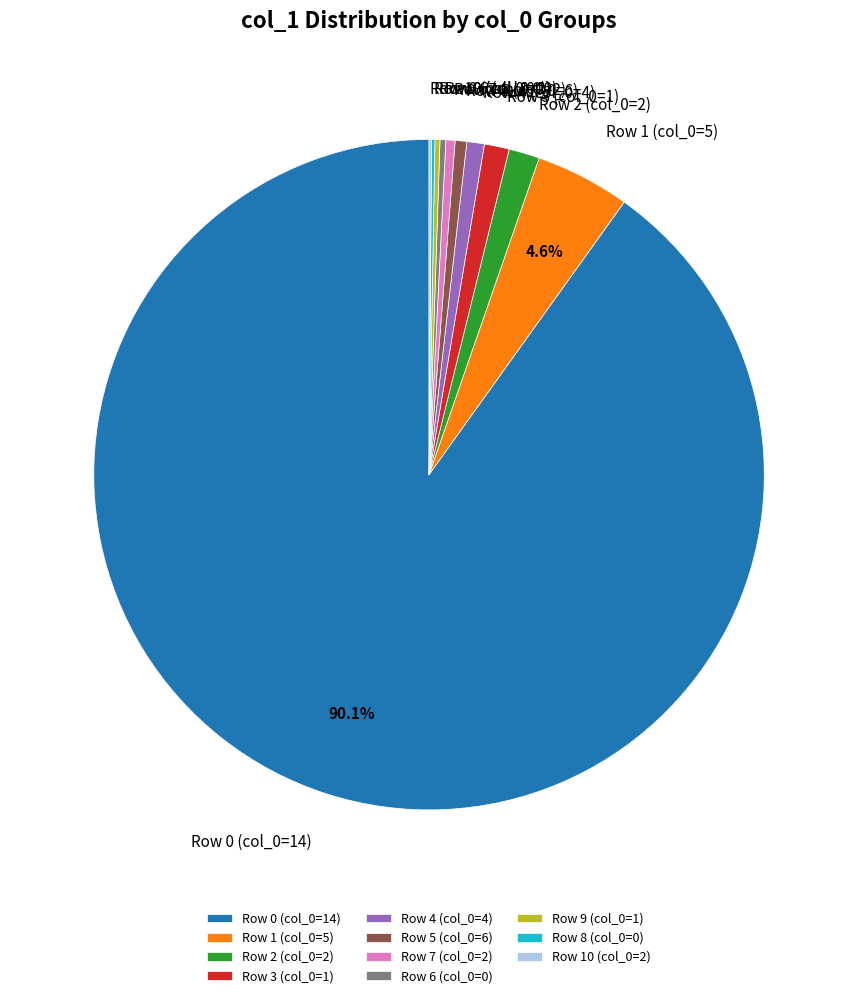

Combined, do Row 1 (col_0=5) and Row 2 (col_0=2) account for over 50%?

No